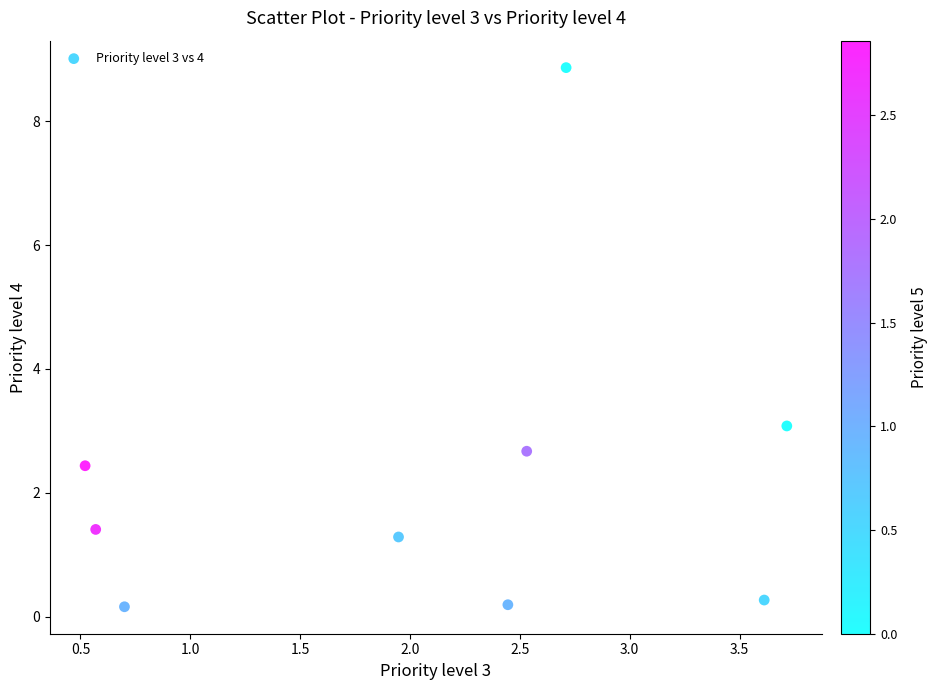

What is the range of Y values (max minus min)?

8.7